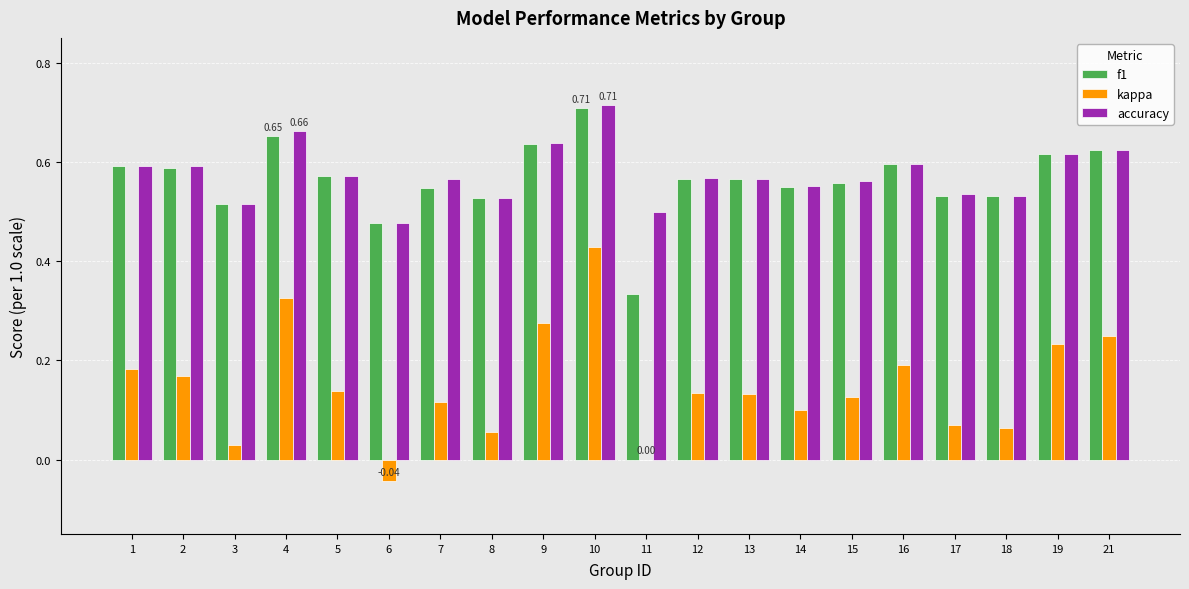

Which series changed the most between 5 and 11?

f1